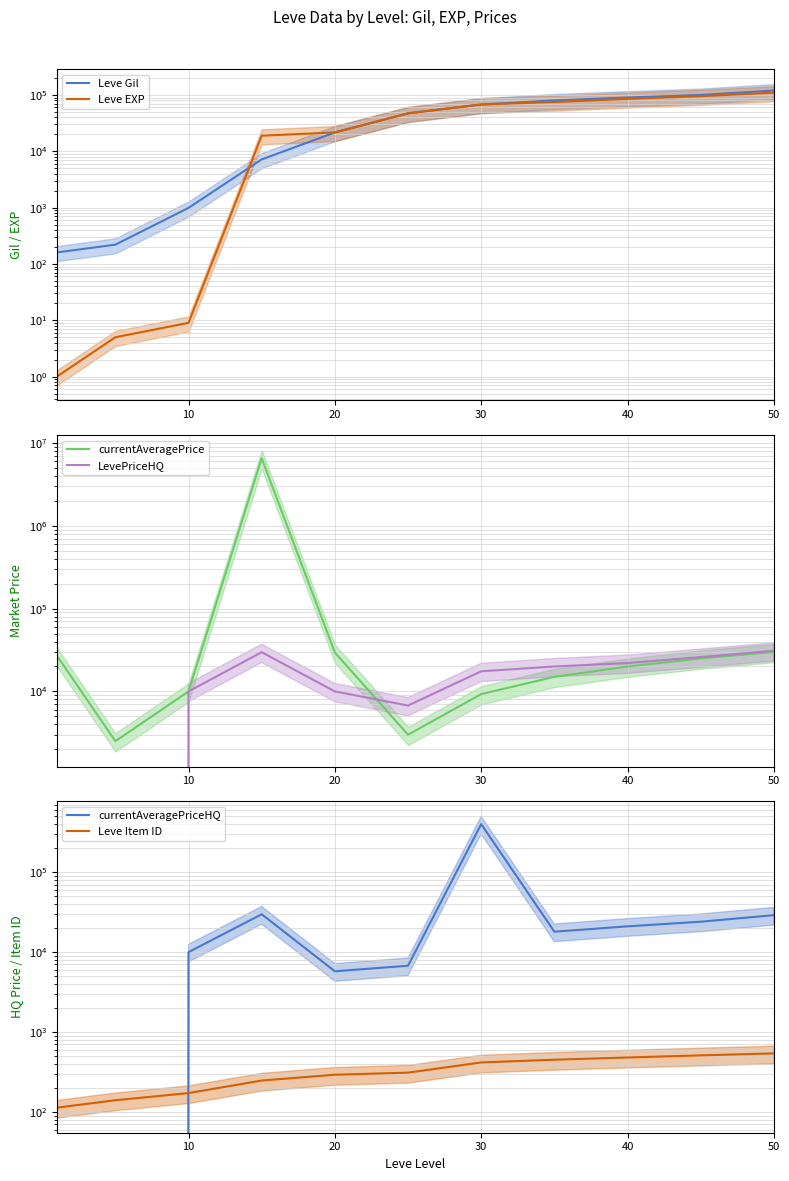

True or false: currentAveragePrice has a value of 8885 at 40.

False